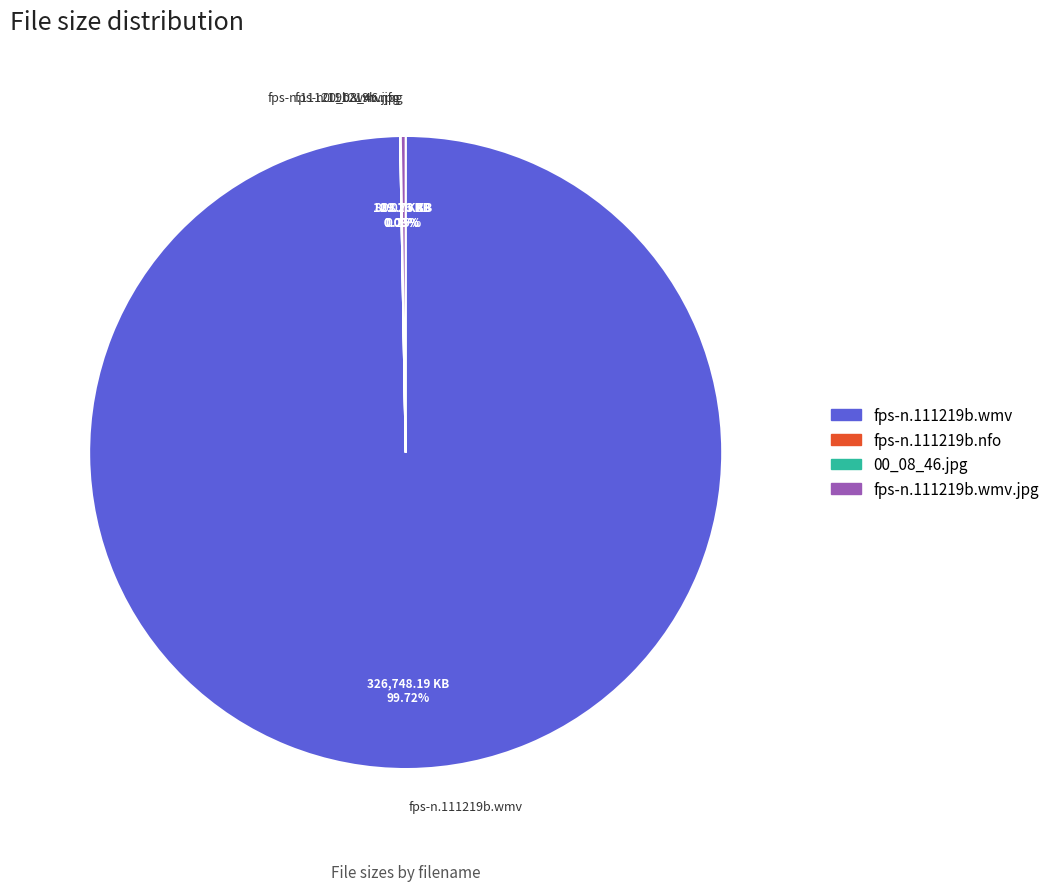

Which slice is the largest?

fps-n.111219b.wmv